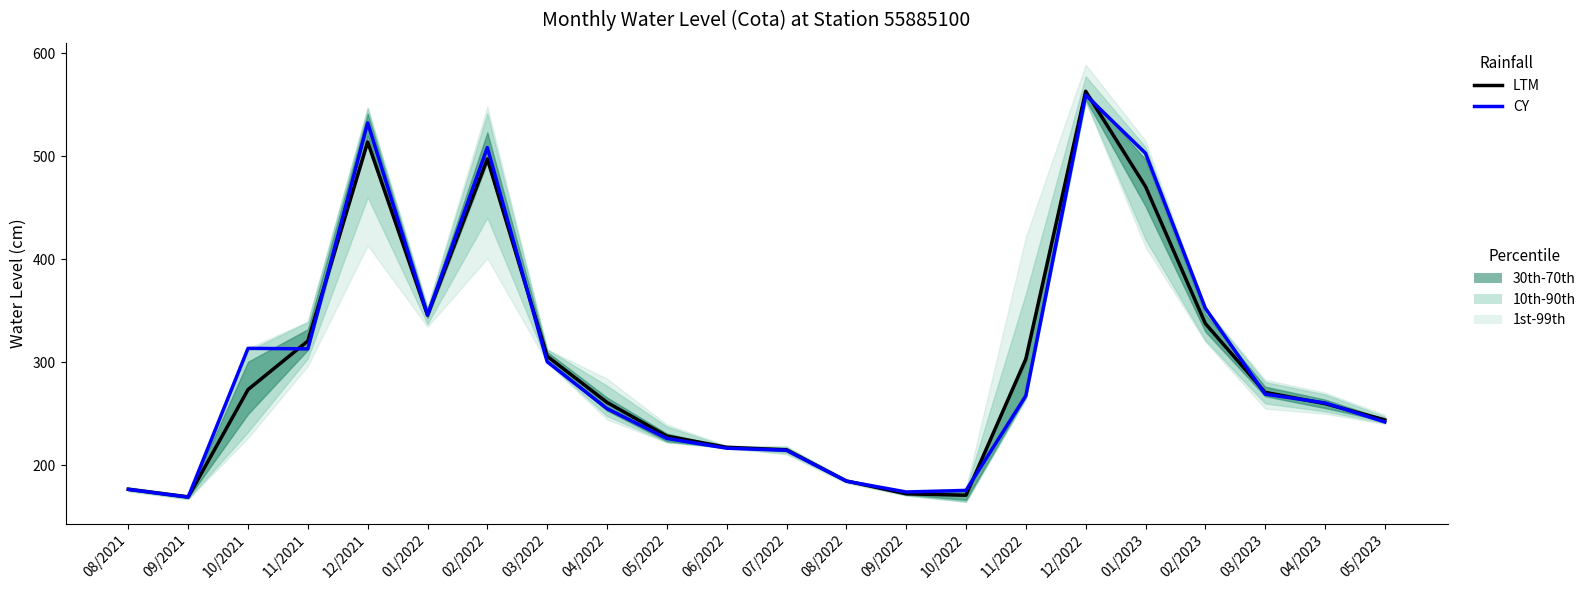

How many intersections are there between CY and LTM?

10